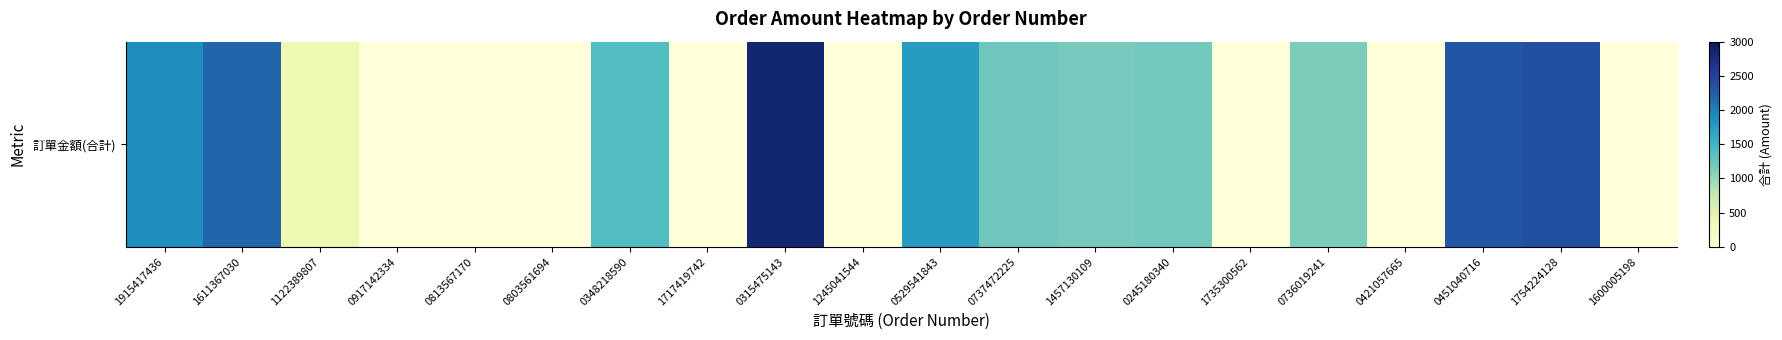

Reading left to right, list all the values displayed in this chart.

1888	2187	372	0	0	0	1406	0	2840	0	1758	1230	1179	1200	0	1139	0	2314	2378	0